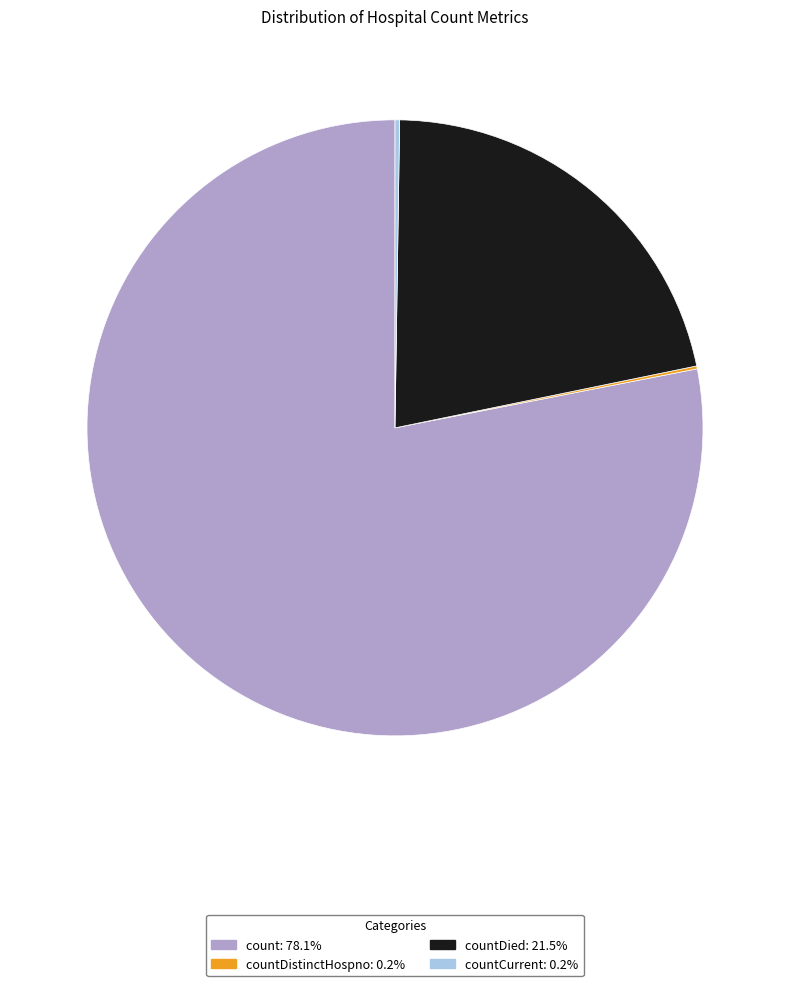

Does any single category account for the majority?

Yes